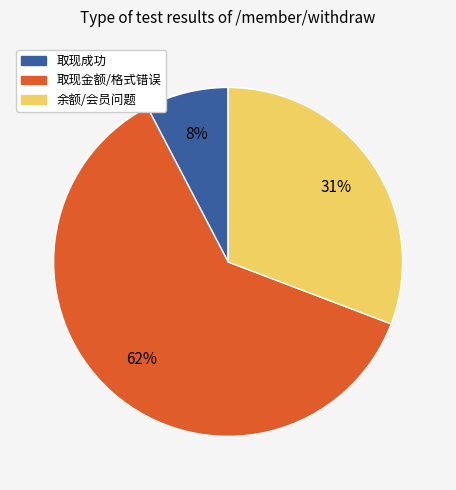

To the nearest percent, what is the average slice percentage?

33%